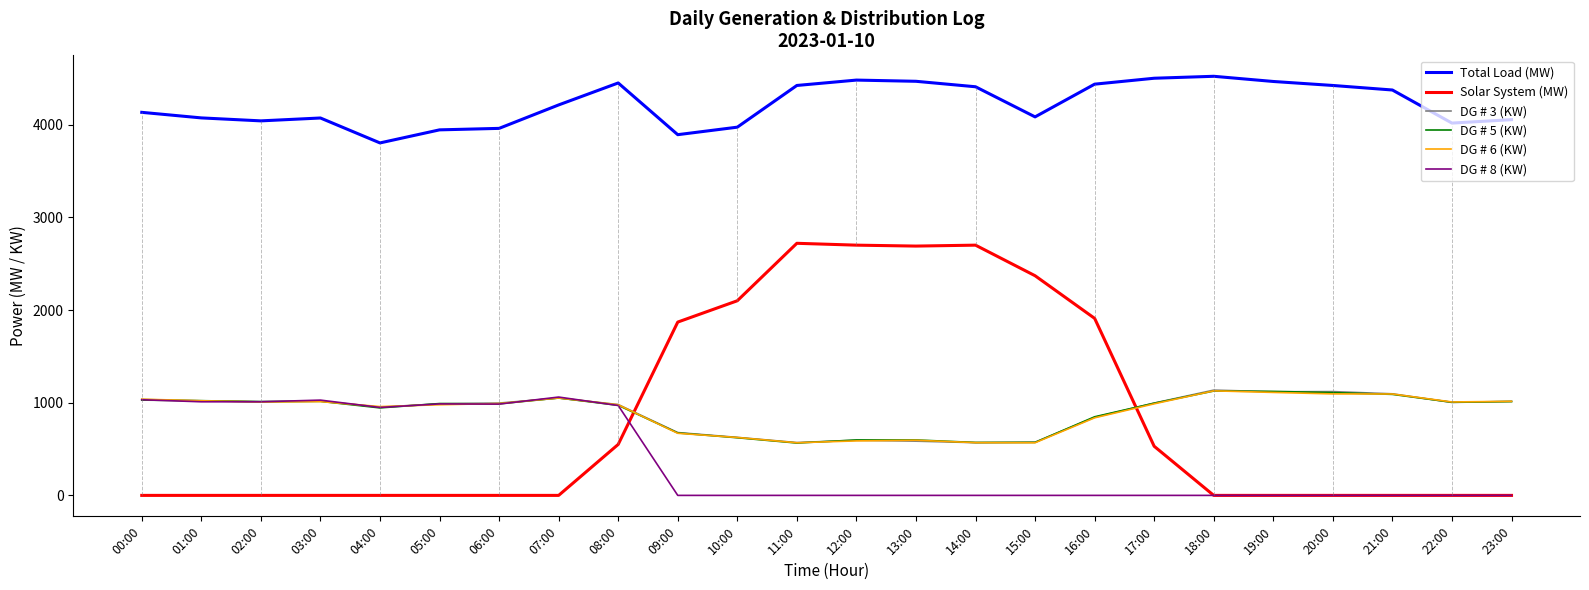

Count the number of data series in this chart.

6